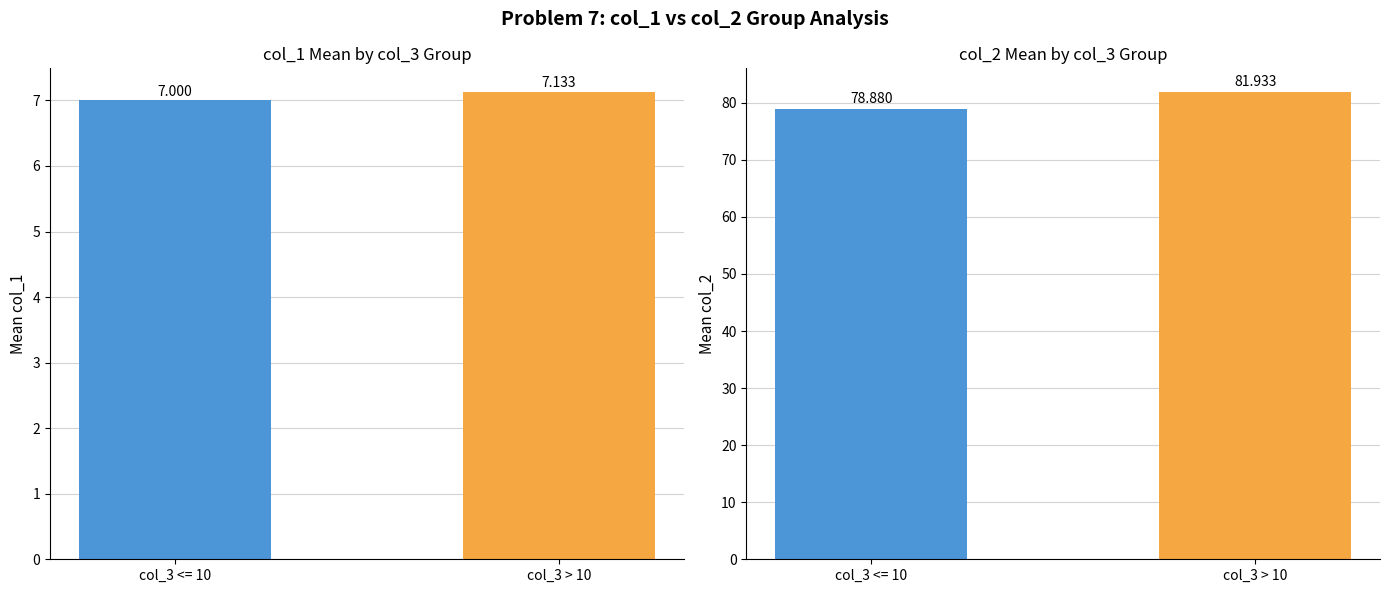

At col_3 <= 10, list the series in order from largest to smallest.

col_2 mean, col_1 mean